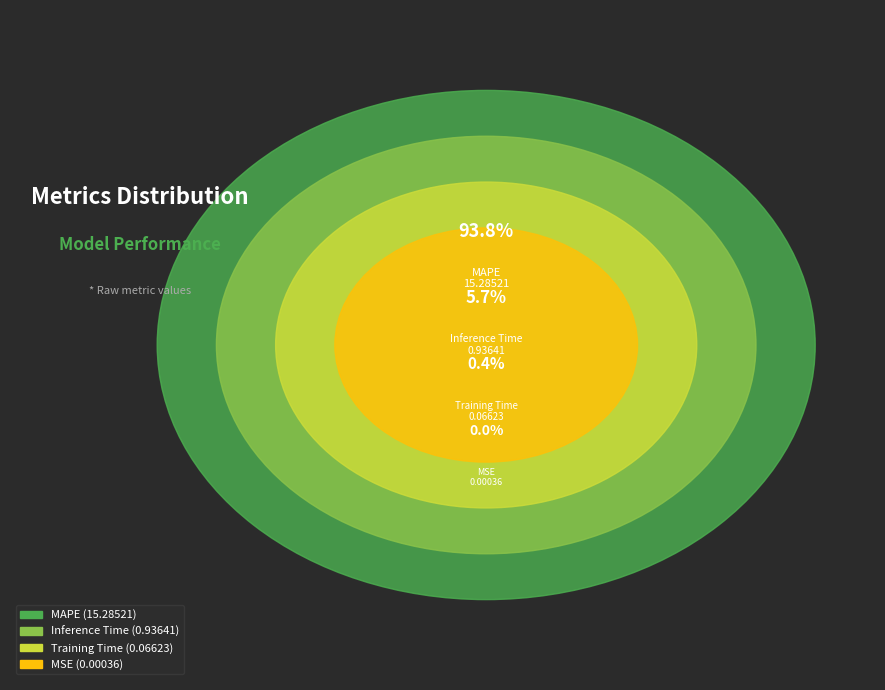

To the nearest percent, what is the combined percentage of MSE and MAPE?

94%